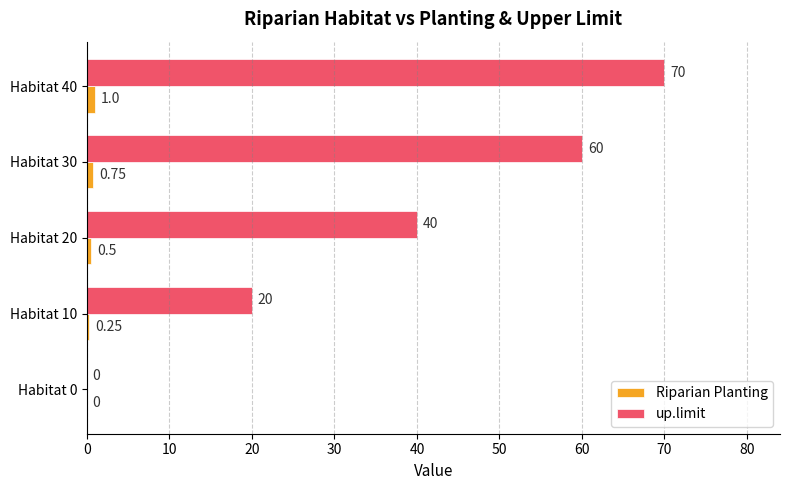

What are all the series names shown in the legend?

Riparian Planting, up.limit